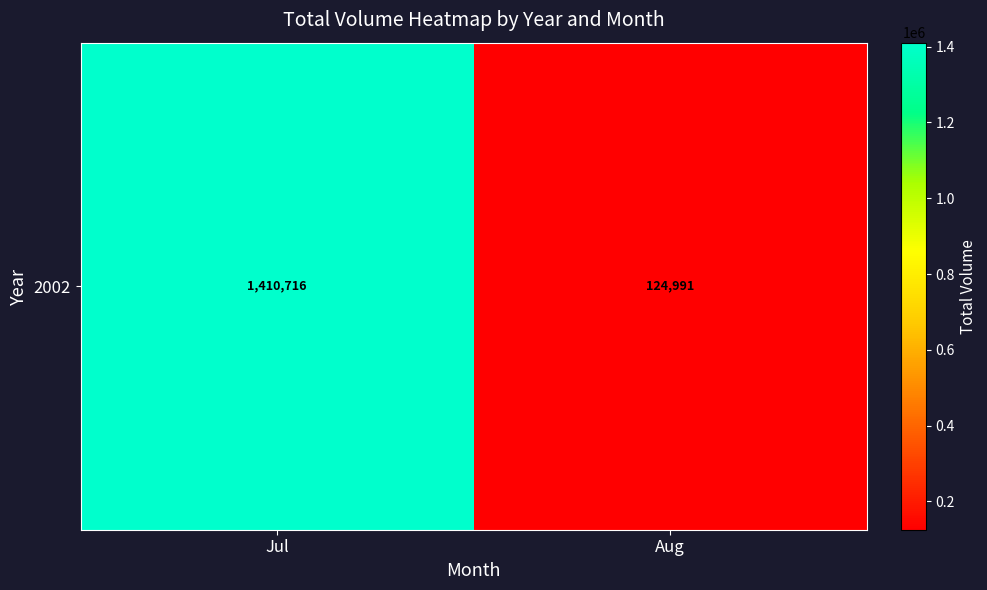

Approximately how many times larger is the value at Jul compared to Aug?

11.3